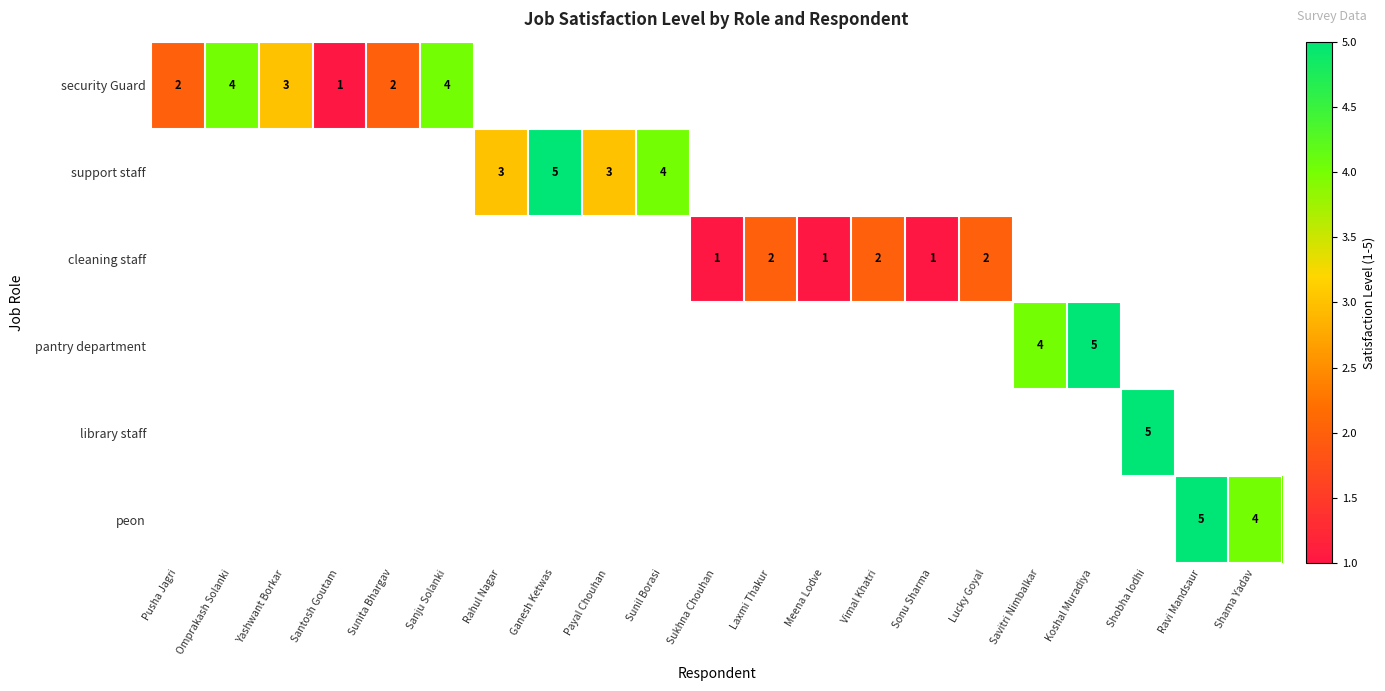

Which label corresponds to the largest value in the chart?

Ganesh Ketwas